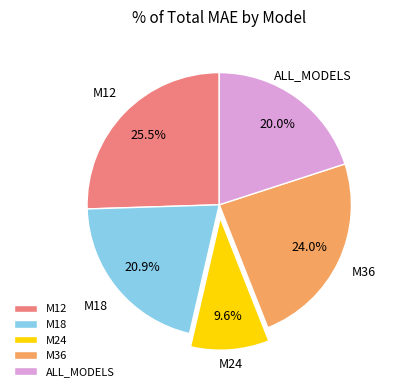

To the nearest percent, what percentage of the pie is M36?

24%